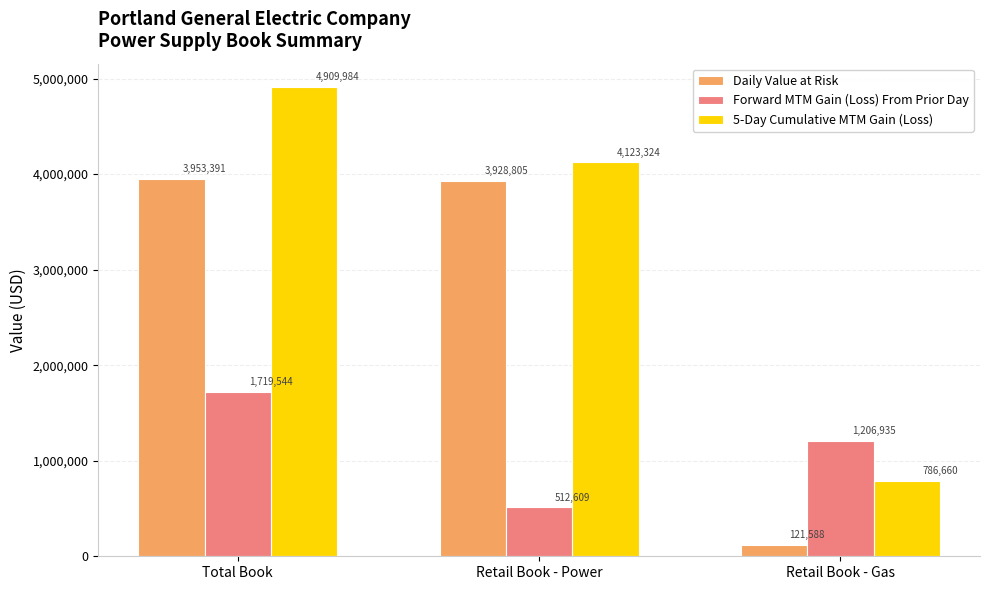

What are all the series names shown in the legend?

Daily Value at Risk, Forward MTM Gain (Loss) From Prior Day, 5-Day Cumulative MTM Gain (Loss)